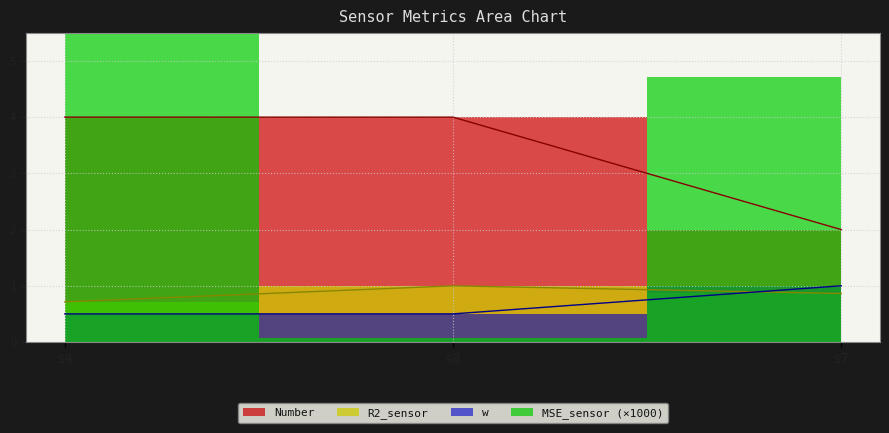

Read the R2_sensor value at s7.

0.9